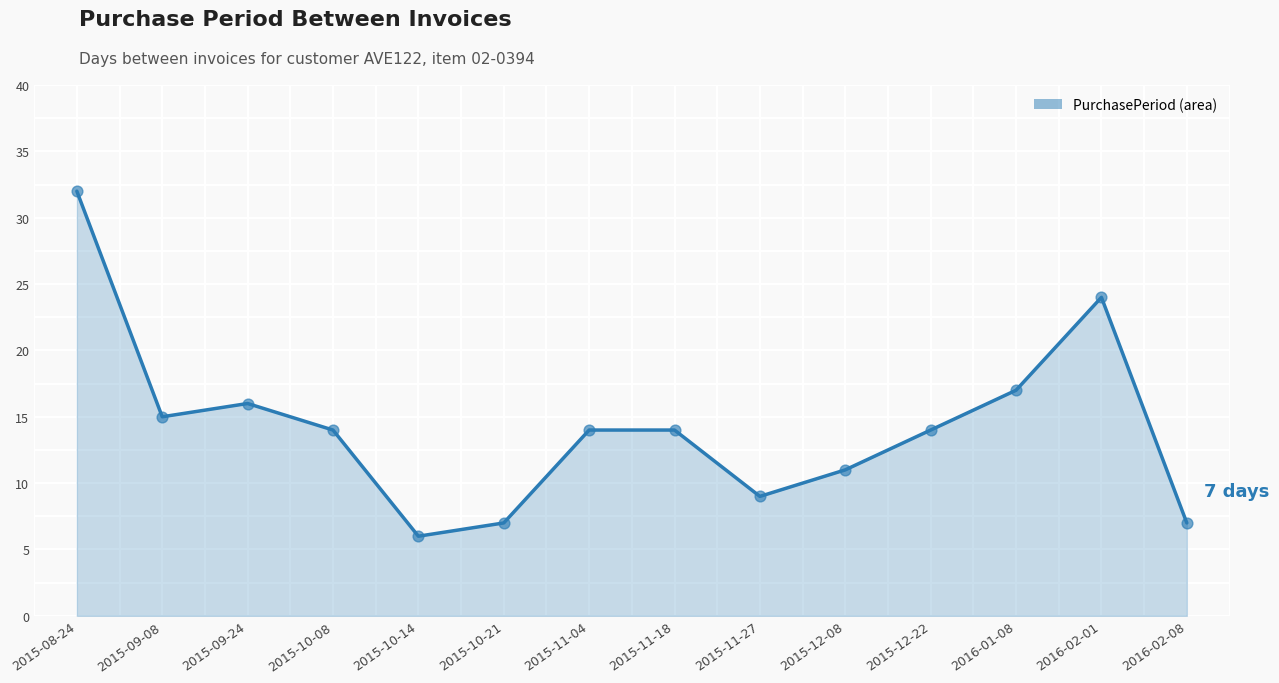

What is the change in value from 2015-12-08 to 2015-12-22?

+3